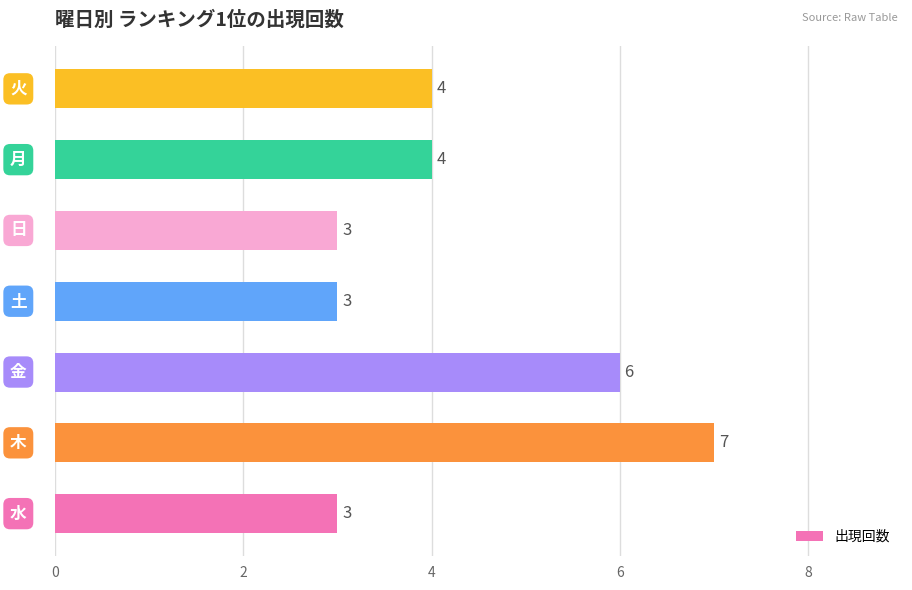

Reading bottom to top, what are all the values shown in this chart?

3	7	6	3	3	4	4